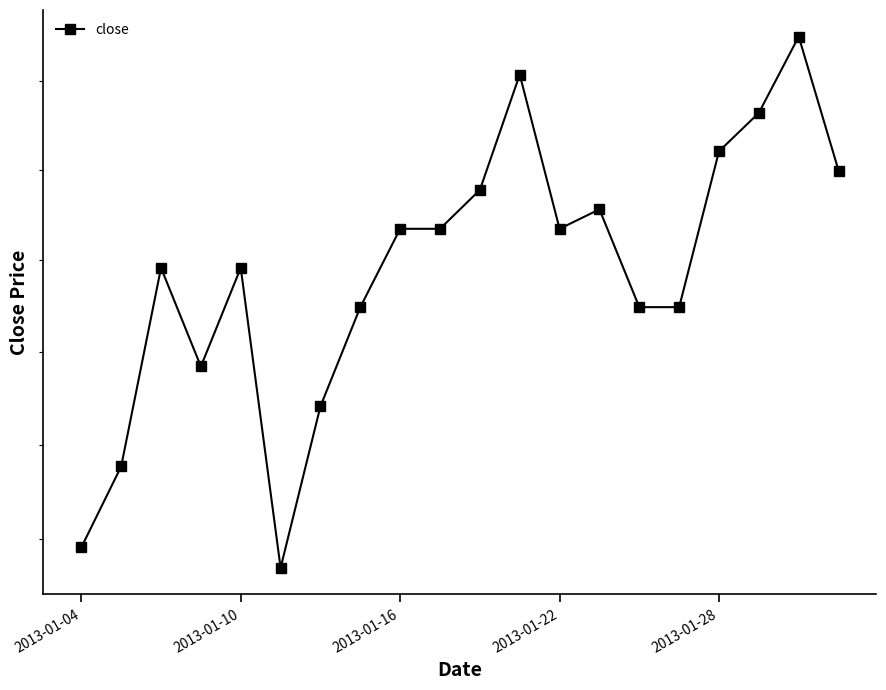

Does the chart display data point markers on the line(s)?

Yes